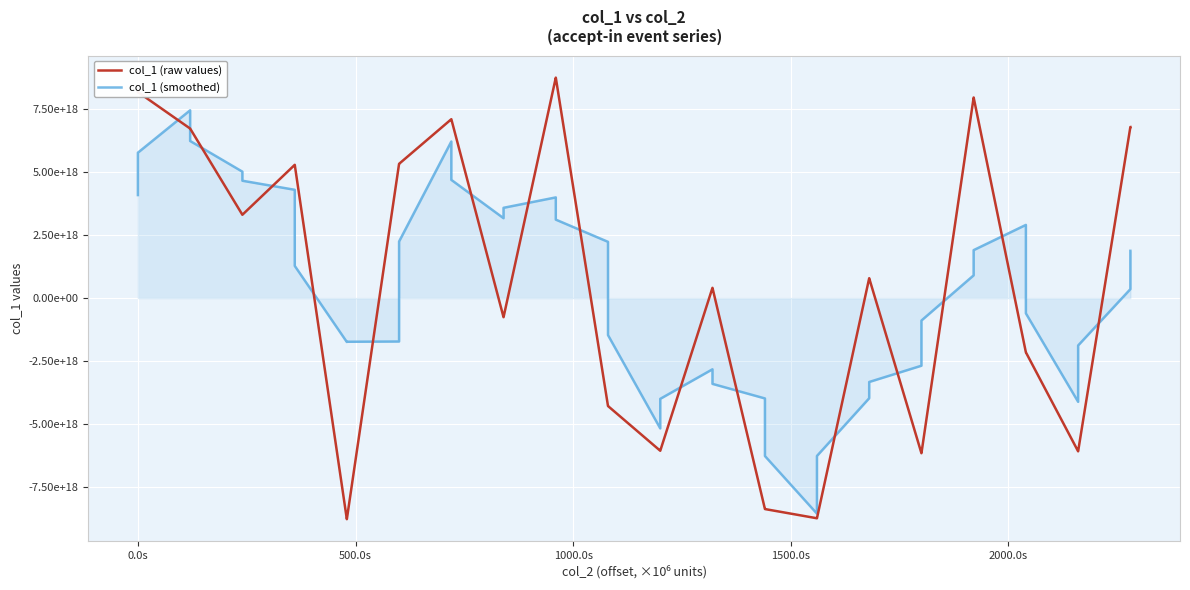

What is the value of the col_1 (smoothed) point at the 16th from the left?

3578991459439879168